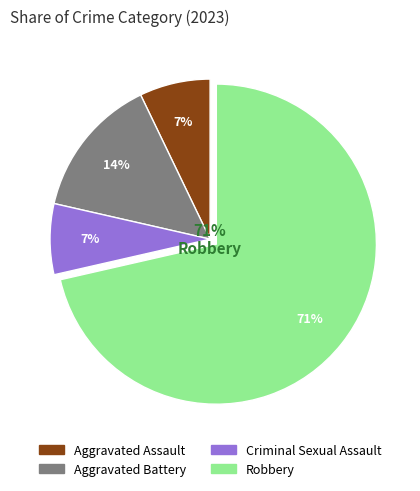

The Criminal Sexual Assault slice represents 7% of the pie. True or false?

True